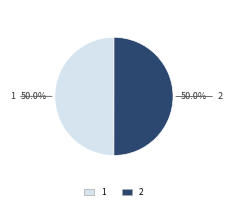

To the nearest percent, what portion does 1 represent?

50%